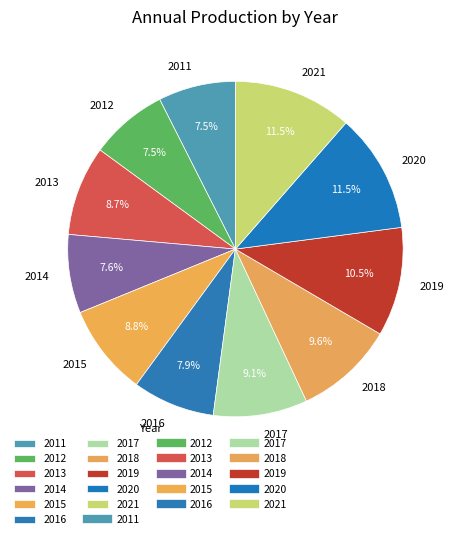

Approximately how many times larger is the value at 2016 compared to 2013?

0.9